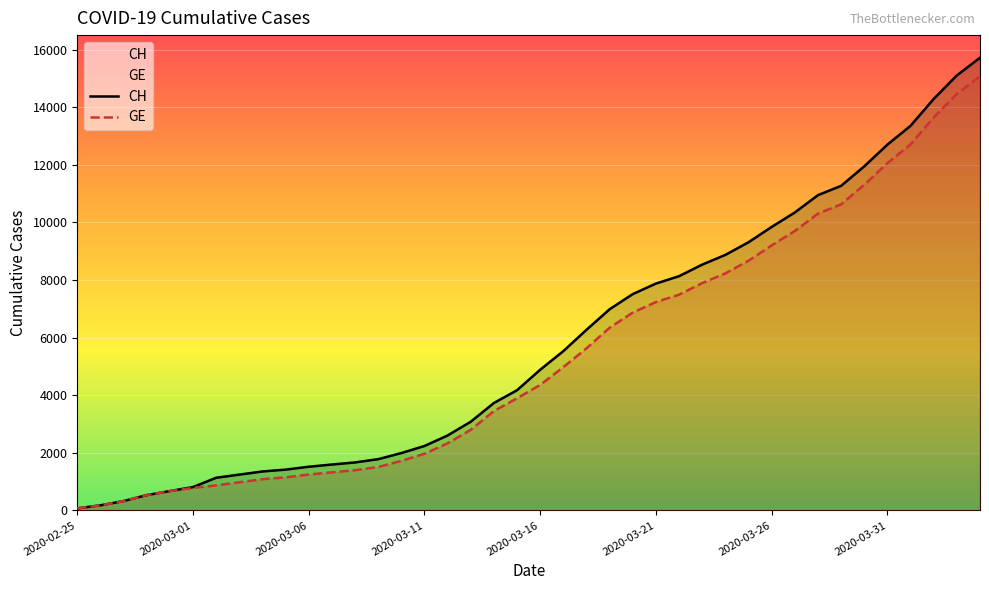

Which series has the widest spread of values?

CH